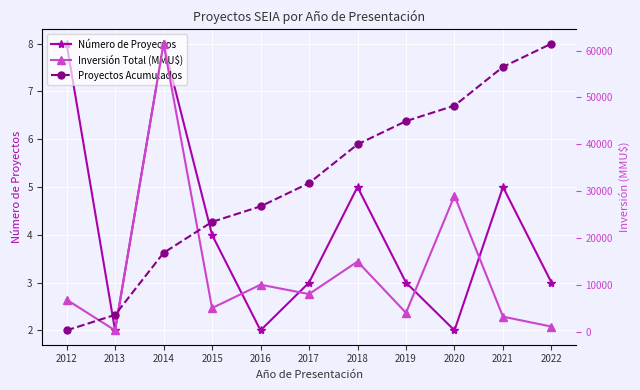

Reading left to right, list all the values displayed in this chart.

Número de Proyectos: 2012=8	2013=2	2014=8	2015=4	2016=2	2017=3	2018=5	2019=3	2020=2	2021=5	2022=3
Inversión Total (MMU$): 2012=6812	2013=250	2014=61470	2015=5010	2016=10000	2017=8000	2018=14936	2019=4000	2020=29000	2021=3180	2022=1060
Proyectos Acumulados: 2012=8	2013=10	2014=18	2015=22	2016=24	2017=27	2018=32	2019=35	2020=37	2021=42	2022=45